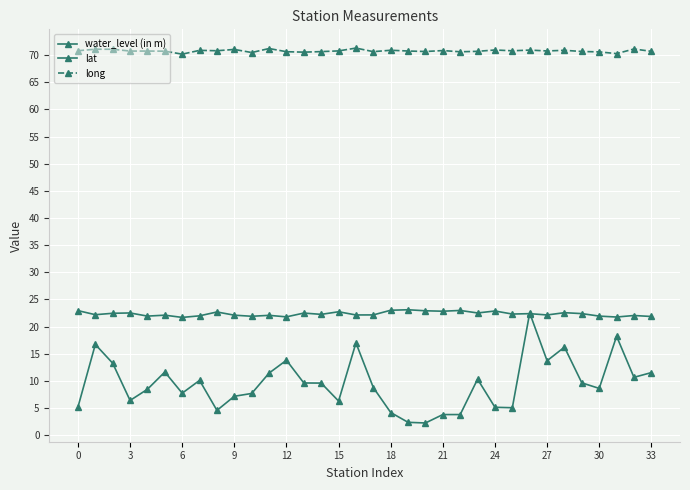

Rank the series by their average value, from lowest to highest.

water_level (in m), lat, long